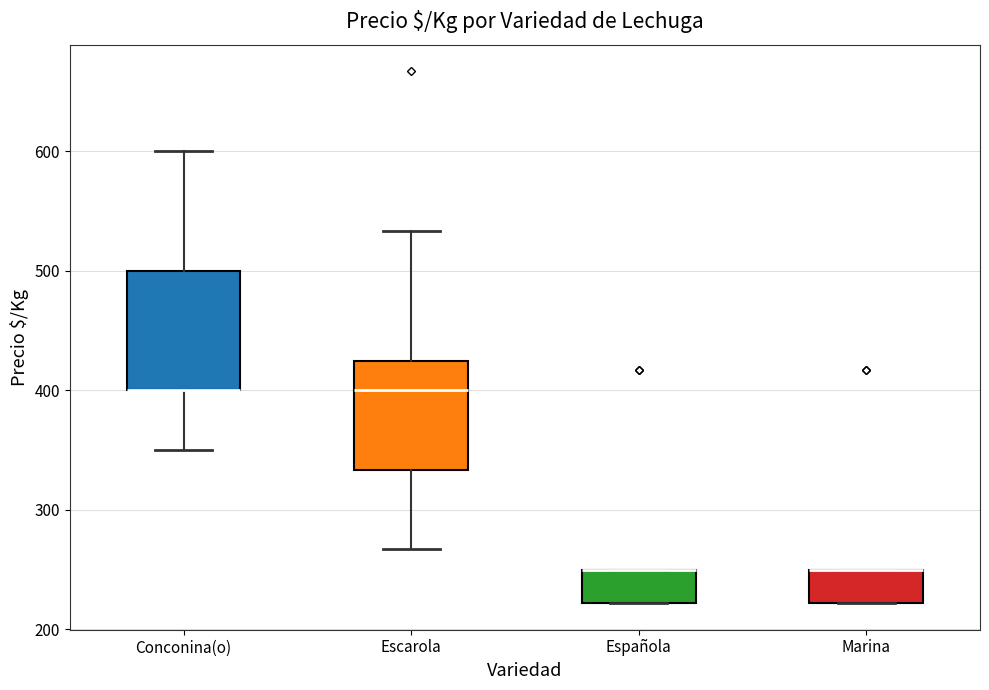

Where does the lower whisker of the box for Escarola end on the y-axis? The values are not printed on the chart, so give them approximately, as read against the axis.

270